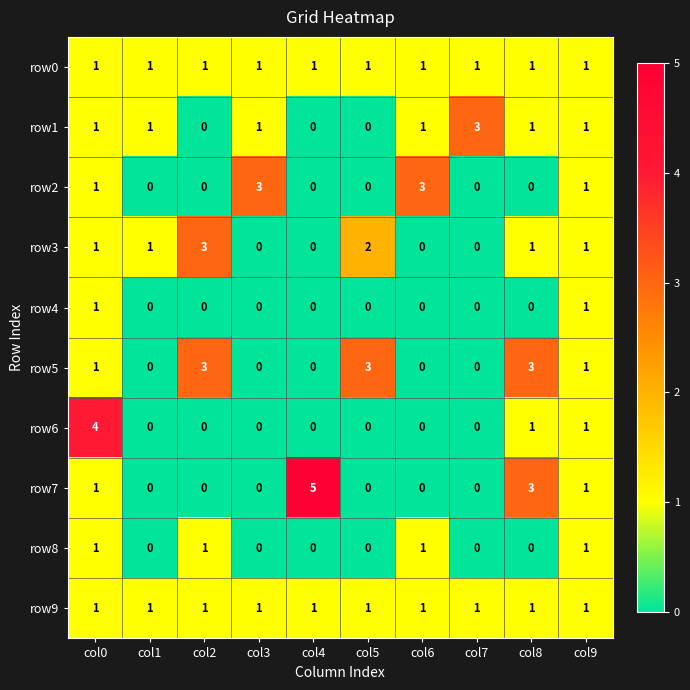

How many categories are shown in the chart?

10